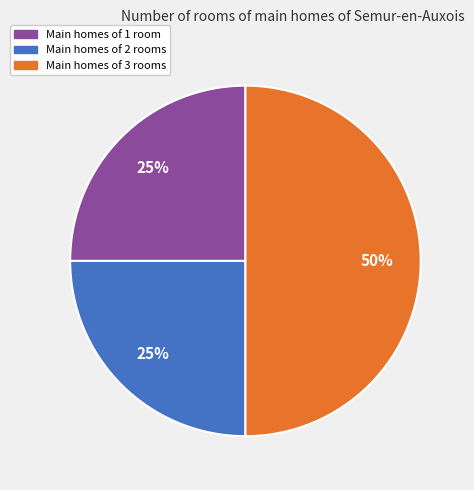

Count the number of slices in the pie.

3